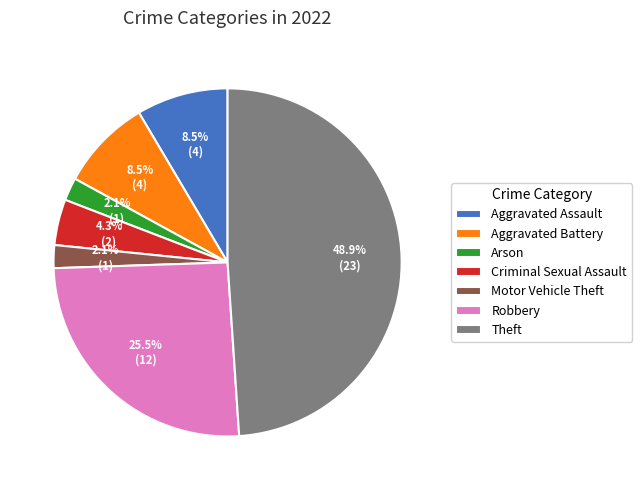

Which slice is the largest?

Theft